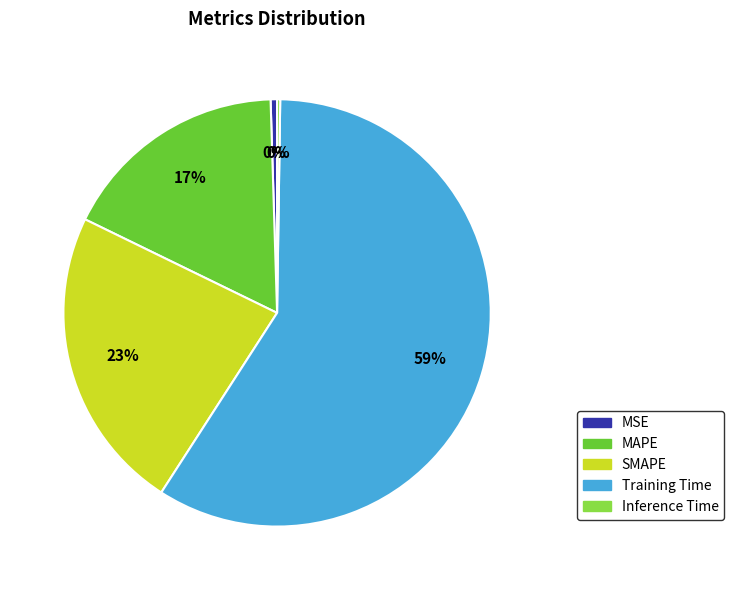

To the nearest percent, what is the average slice percentage?

20%